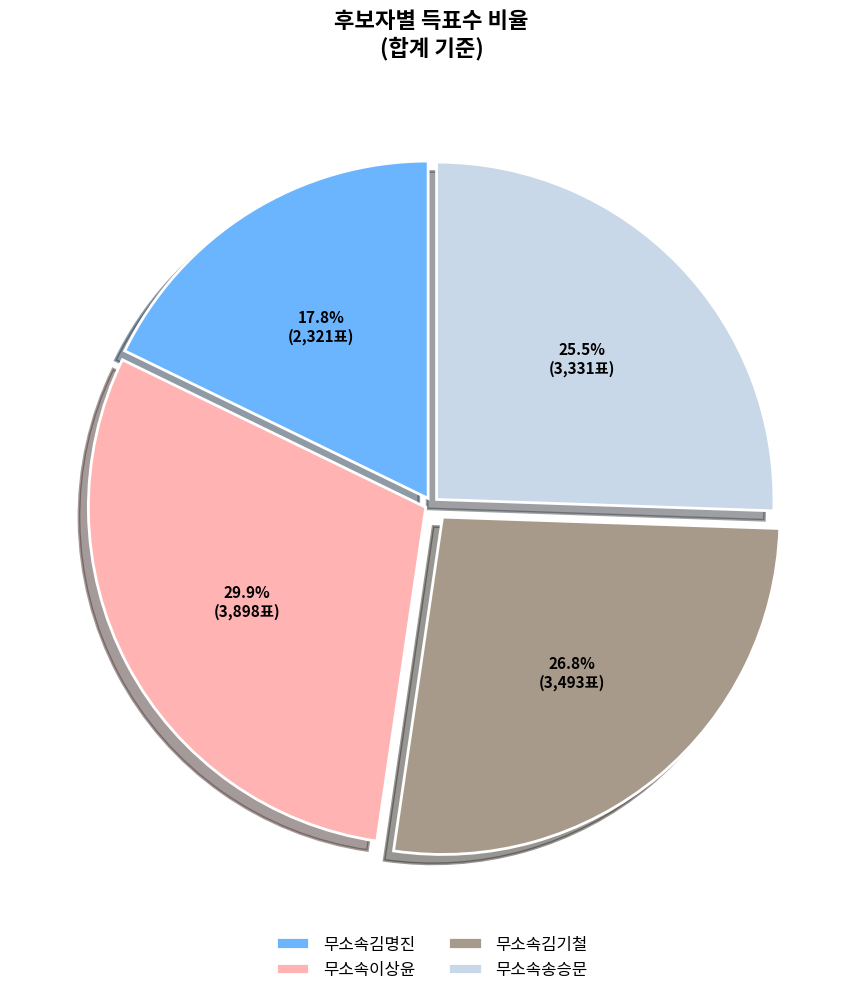

Is there a majority slice in this chart?

No